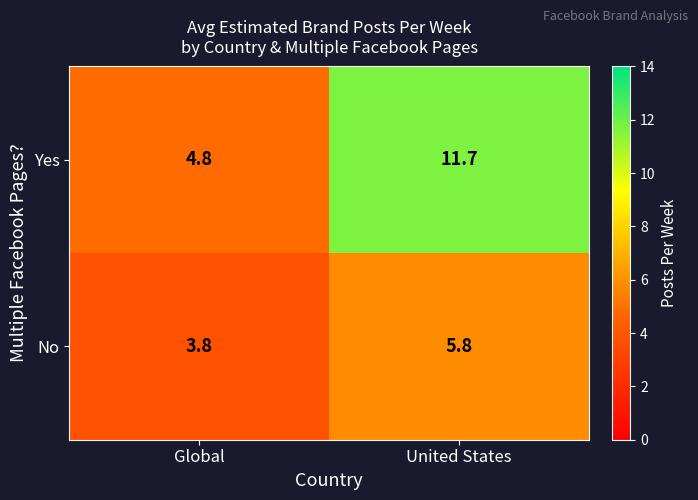

At which category is the sum across all series the highest?

United States